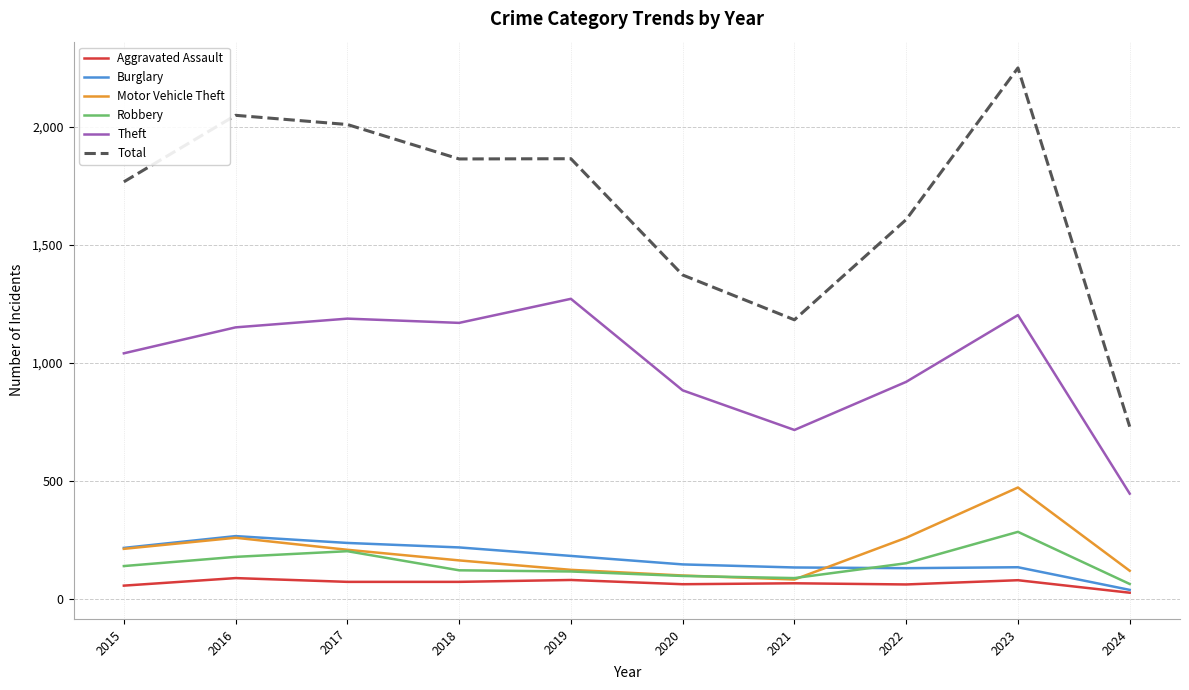

True or false: Aggravated Assault has a value of 88 at 2016.

True